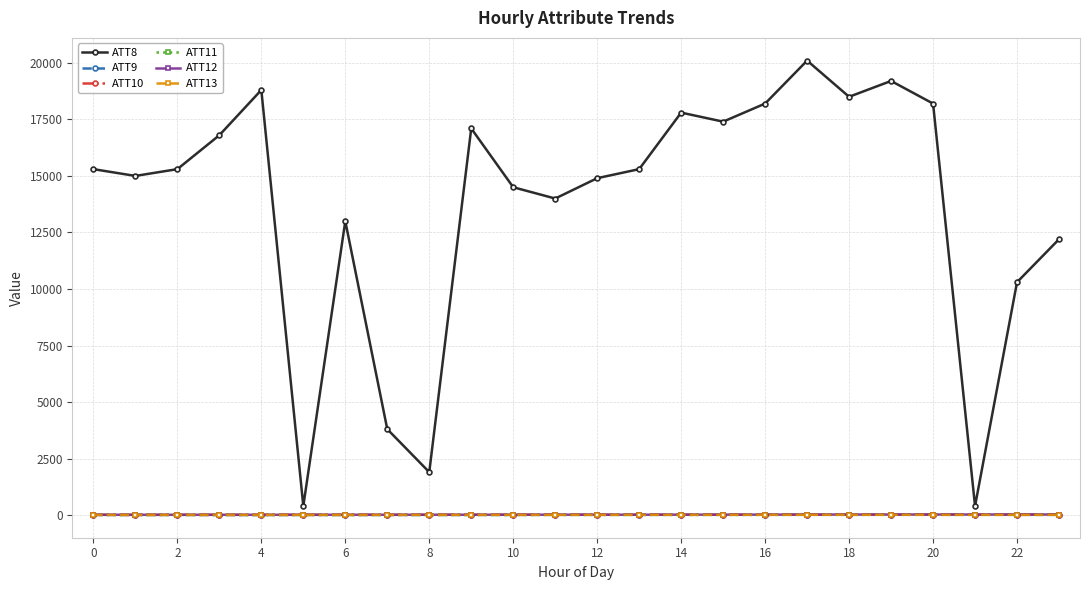

At how many categories does at least one series exceed 1093?

22